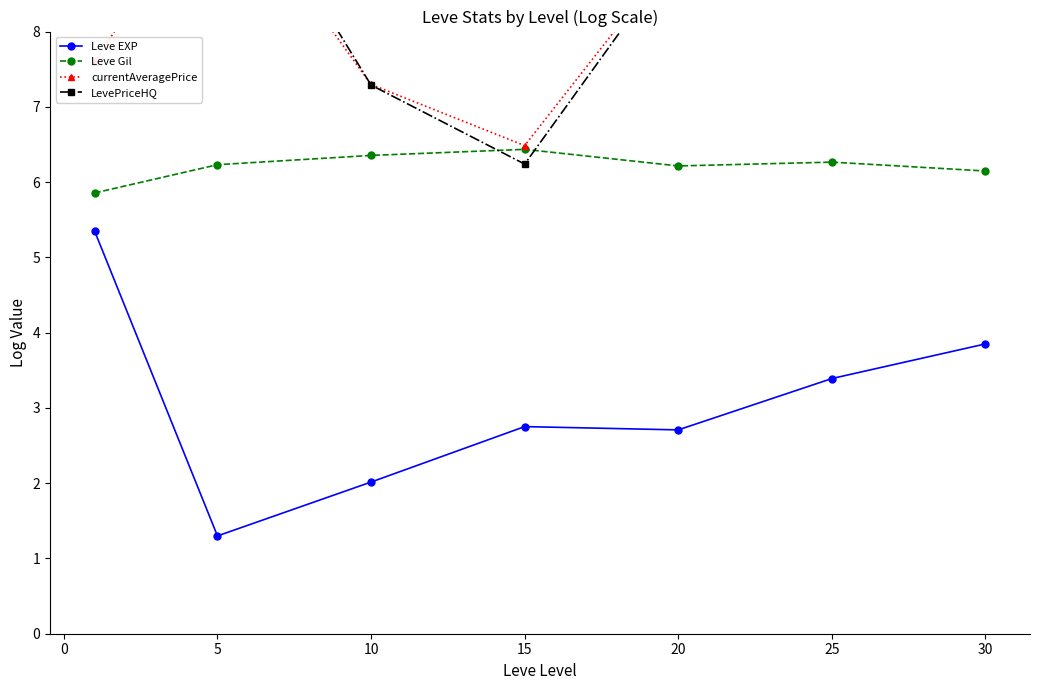

Which series changed the most between 10 and 25?

LevePriceHQ